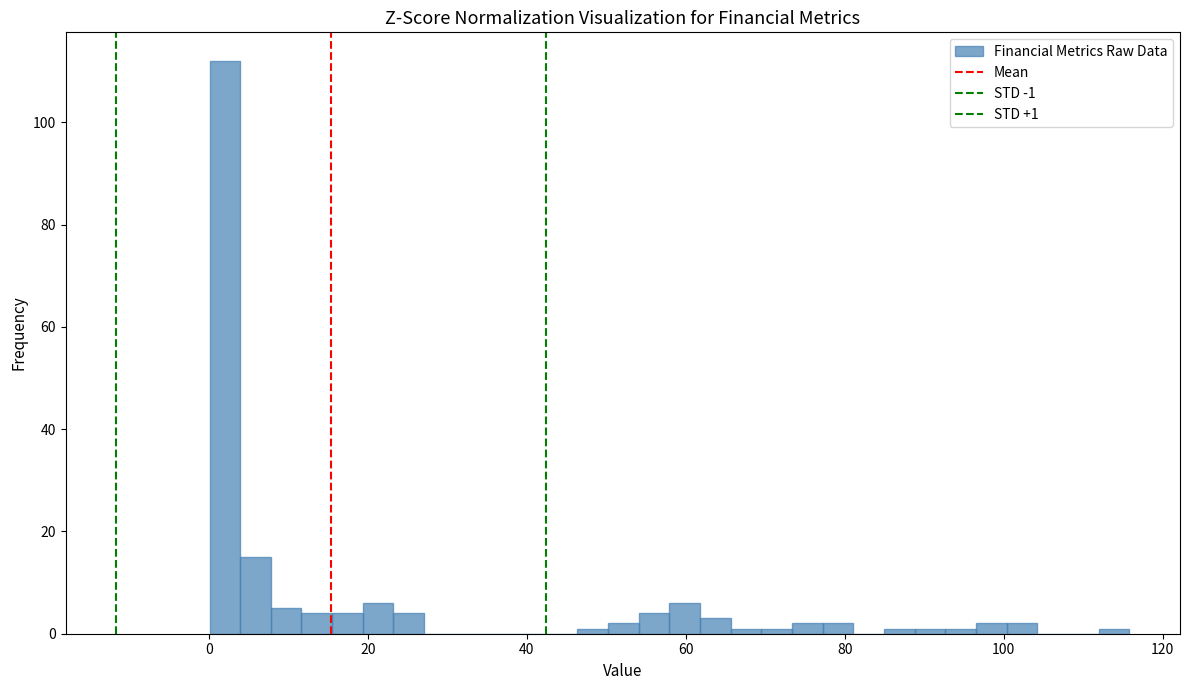

Read against the x-axis, roughly where is the centre of the tallest bar?

2